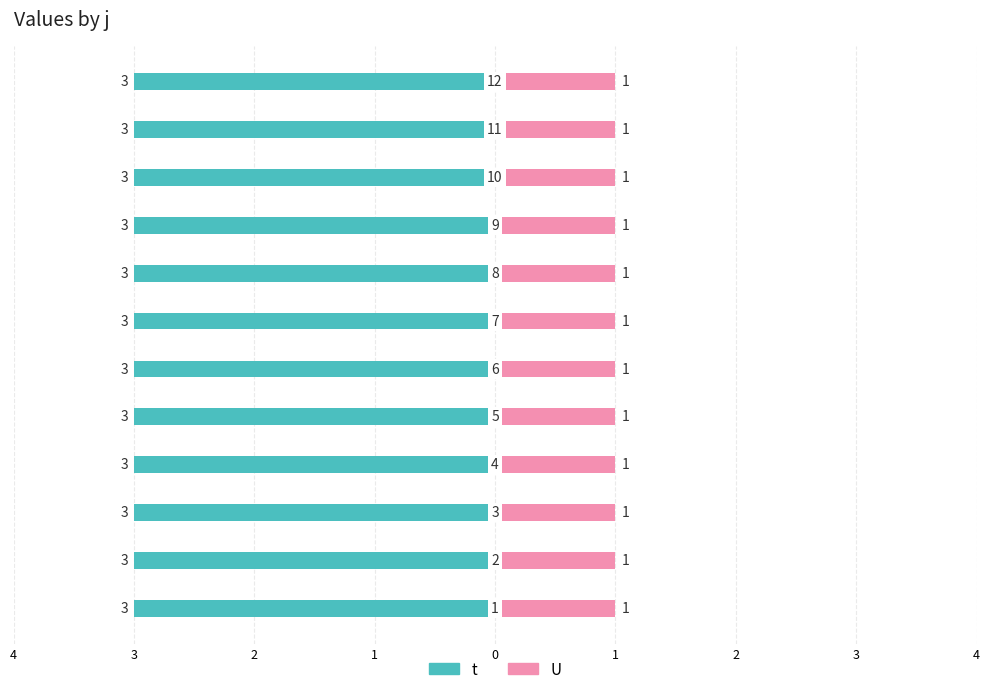

What are all the series names shown in the legend?

t, U